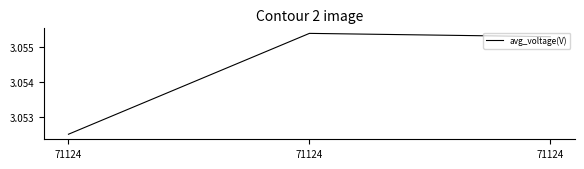

How many categories are shown in the chart?

3